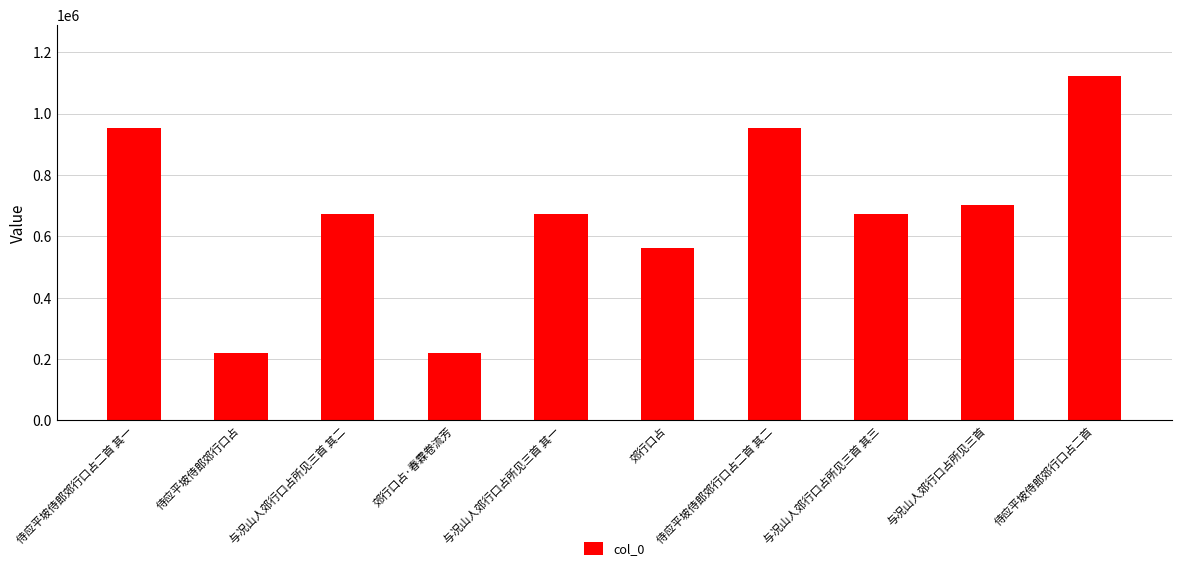

What is the value of the 5th bar from the left?

672724